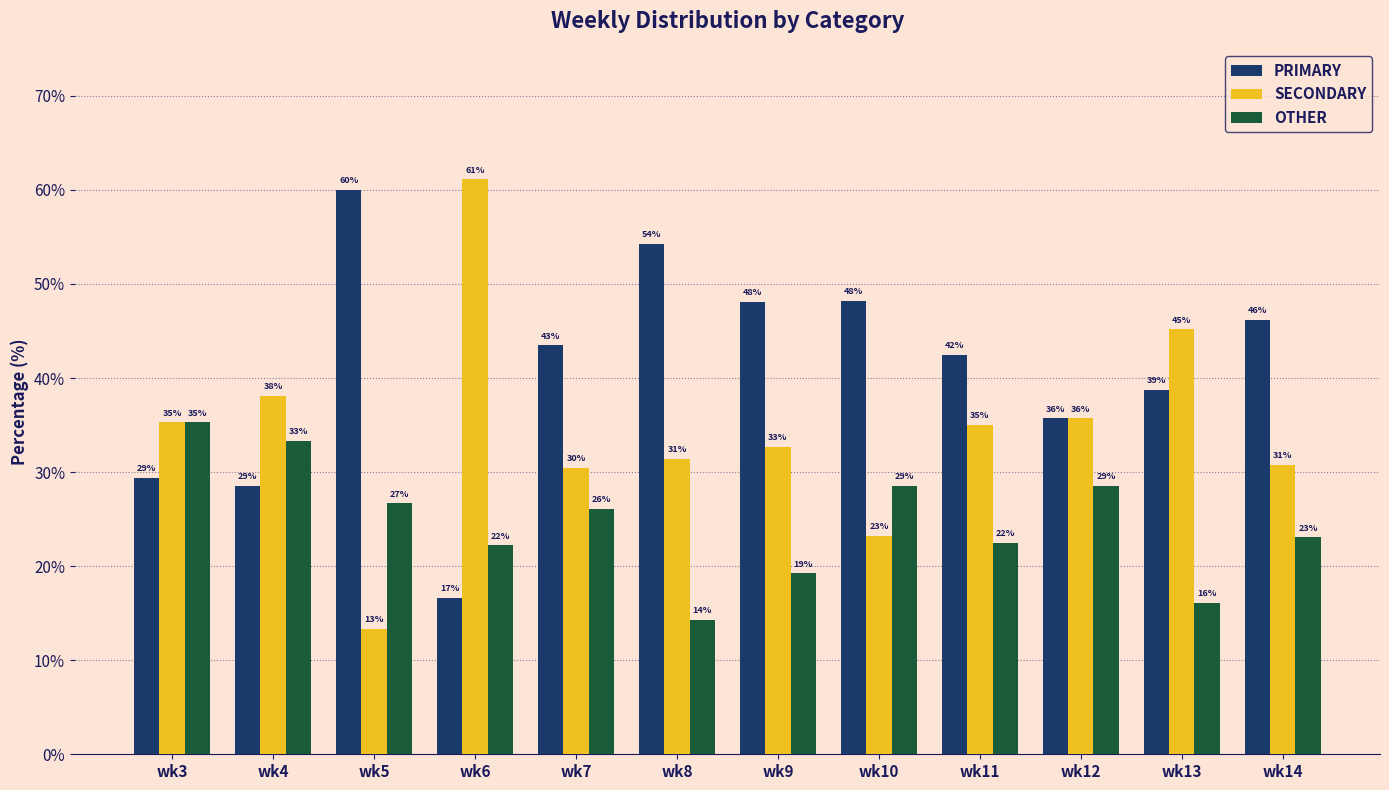

Rank the series by their average value, from lowest to highest.

OTHER, SECONDARY, PRIMARY